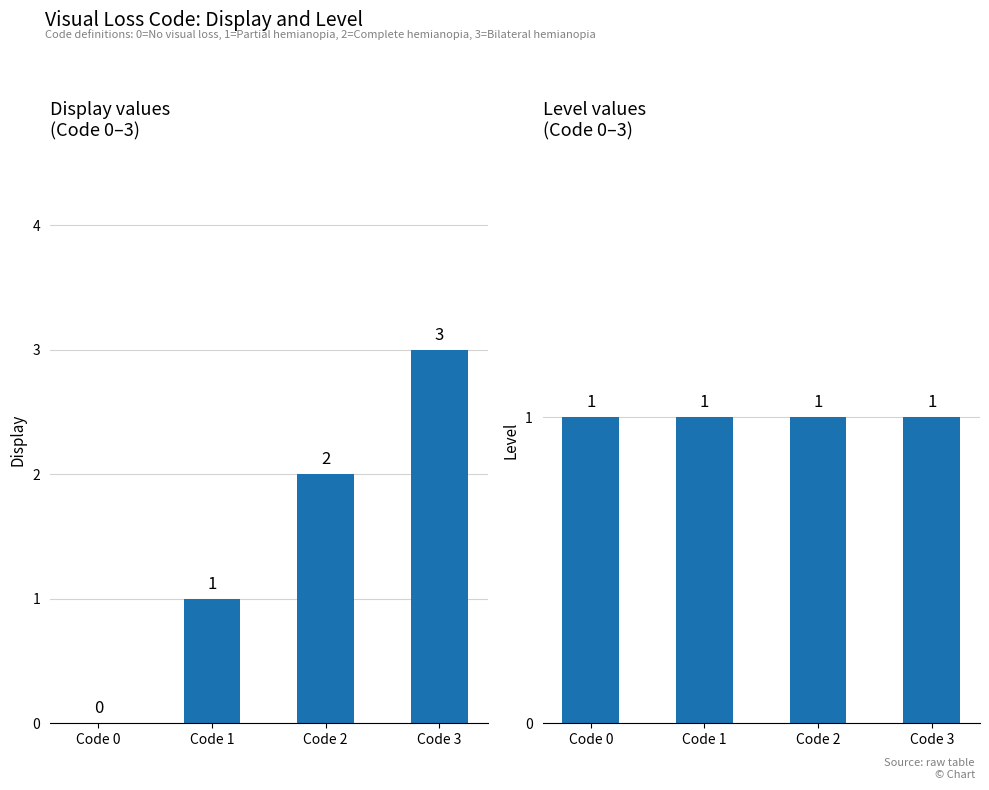

At which label does Level reach its minimum?

Code 0